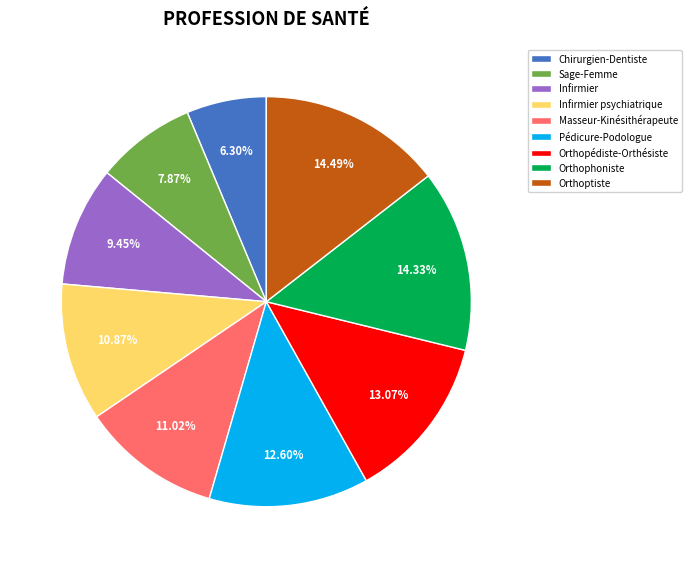

How many slices are in this pie chart?

9